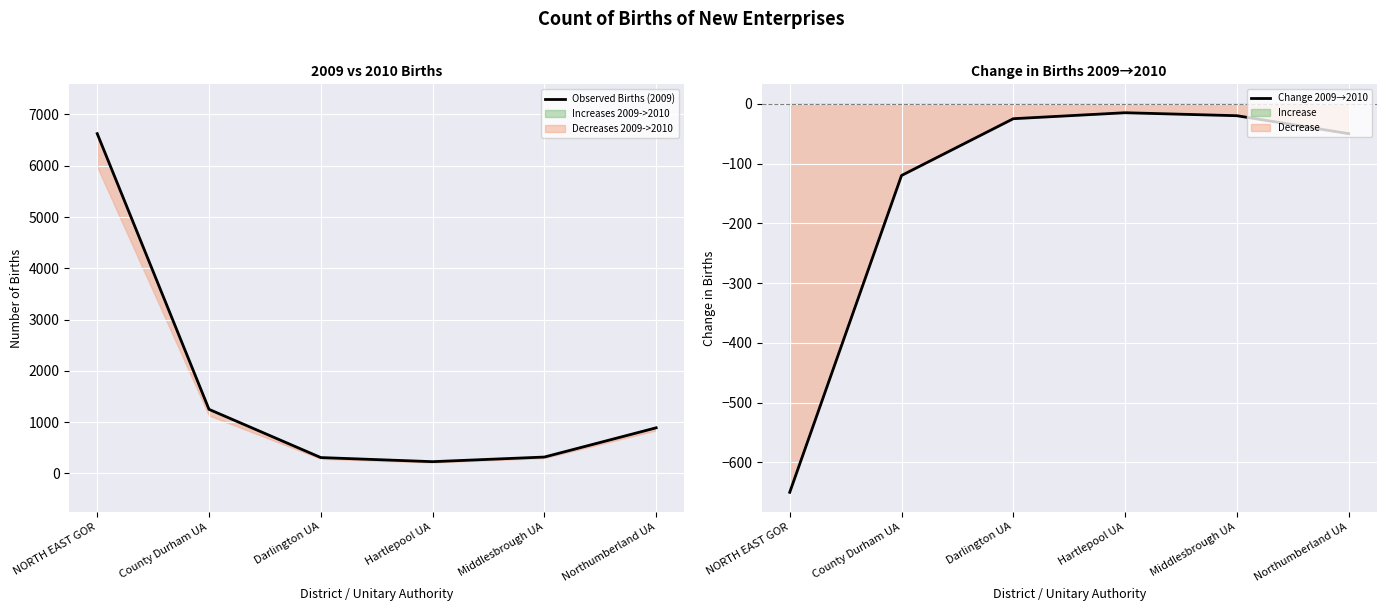

Reading right to left, extract all data points from this chart.

Observed Births (2009): 890	320	230	310	1250	6625
Change 2009→2010: -50	-20	-15	-25	-120	-650